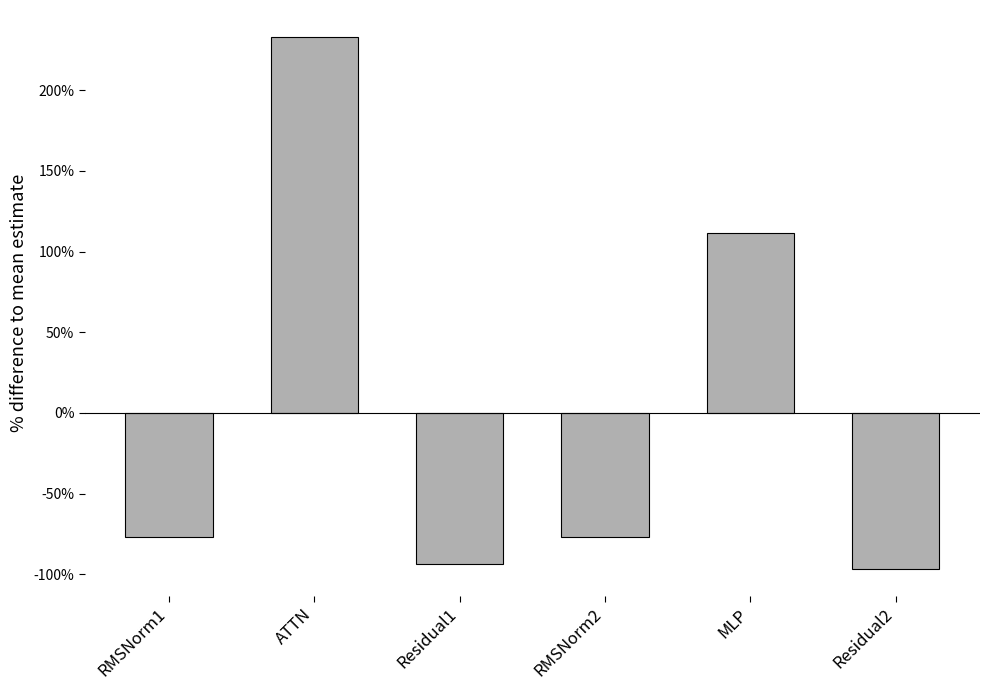

What is the label of the 5th bar from the left?

MLP